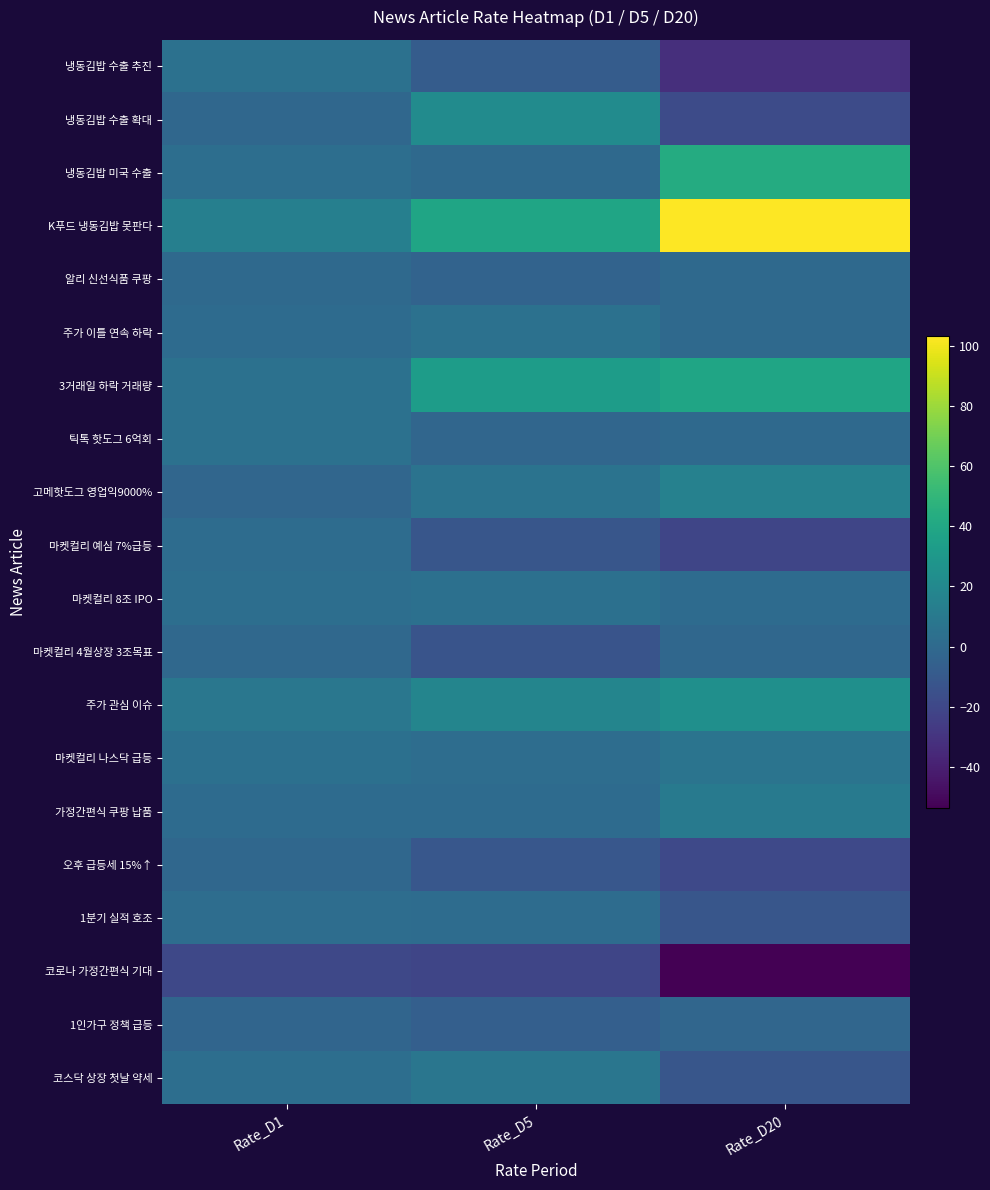

What is the total value across all series at Rate_D20?

72.2